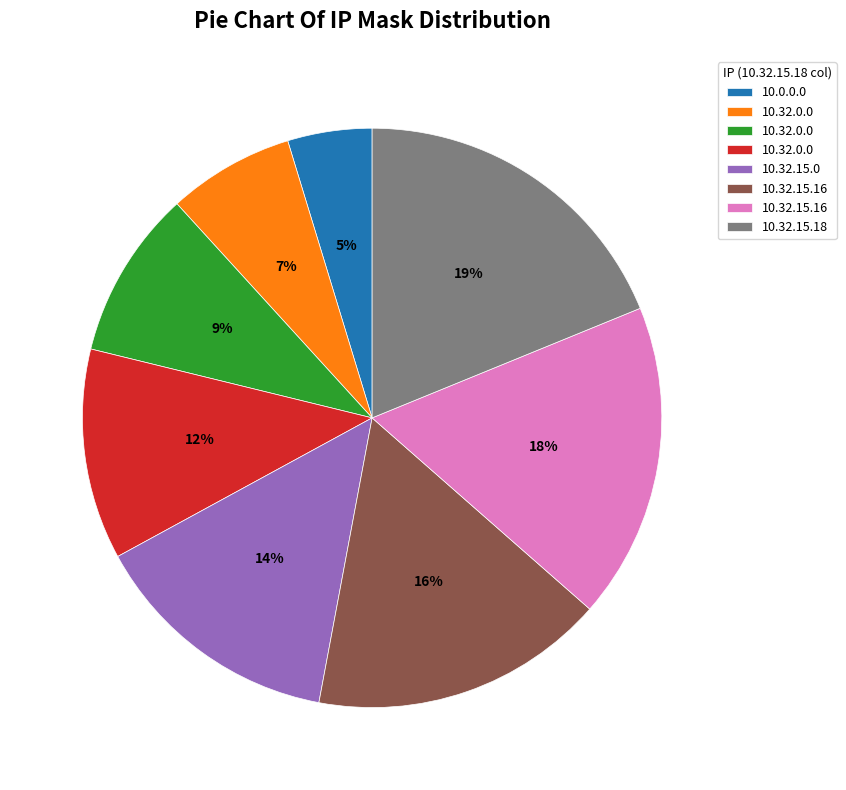

Is there any slice that represents more than half of the pie?

No